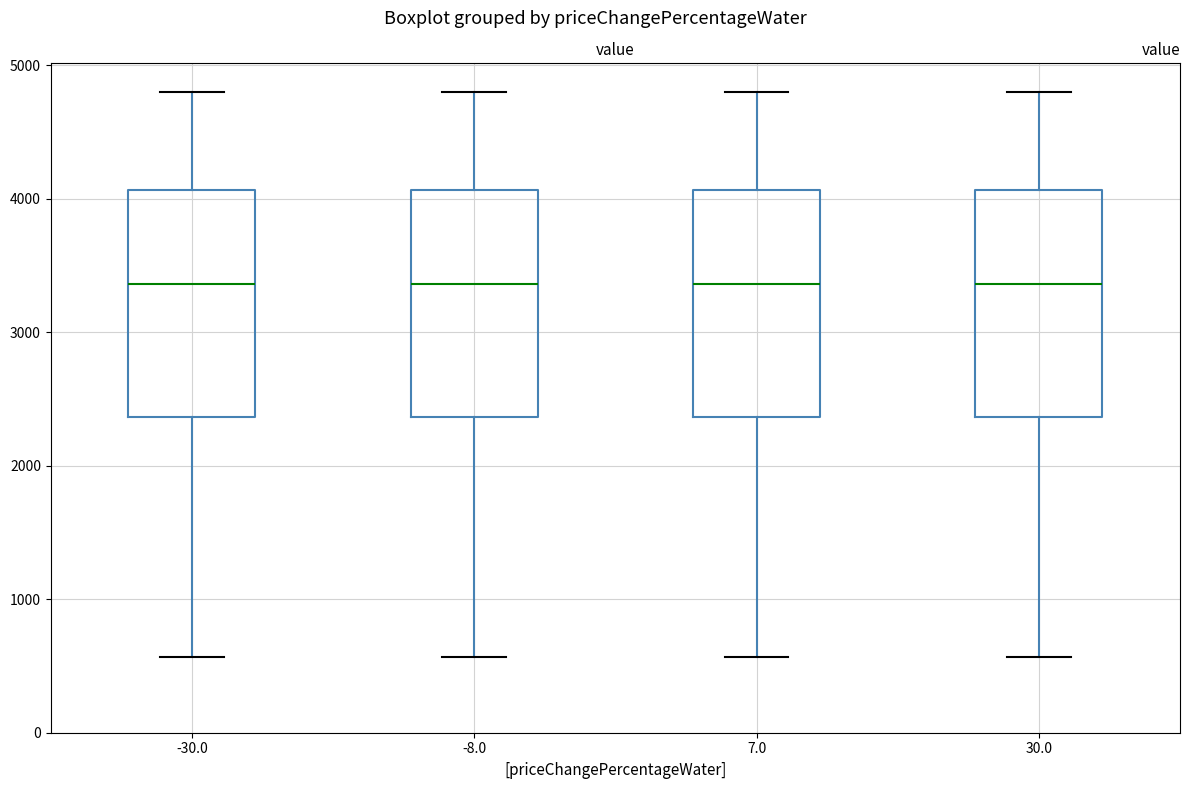

Reading left to right, transcribe this box plot: for each box, give where its median line is, the range the box spans, and where its two whiskers end, as read against the y-axis. The values are not printed on the chart, so give them approximately, as read against the axis.

-30.0: median 3400, box 2400 to 4100, whiskers 600 to 4800
-8.0: median 3400, box 2400 to 4100, whiskers 600 to 4800
7.0: median 3400, box 2400 to 4100, whiskers 600 to 4800
30.0: median 3400, box 2400 to 4100, whiskers 600 to 4800